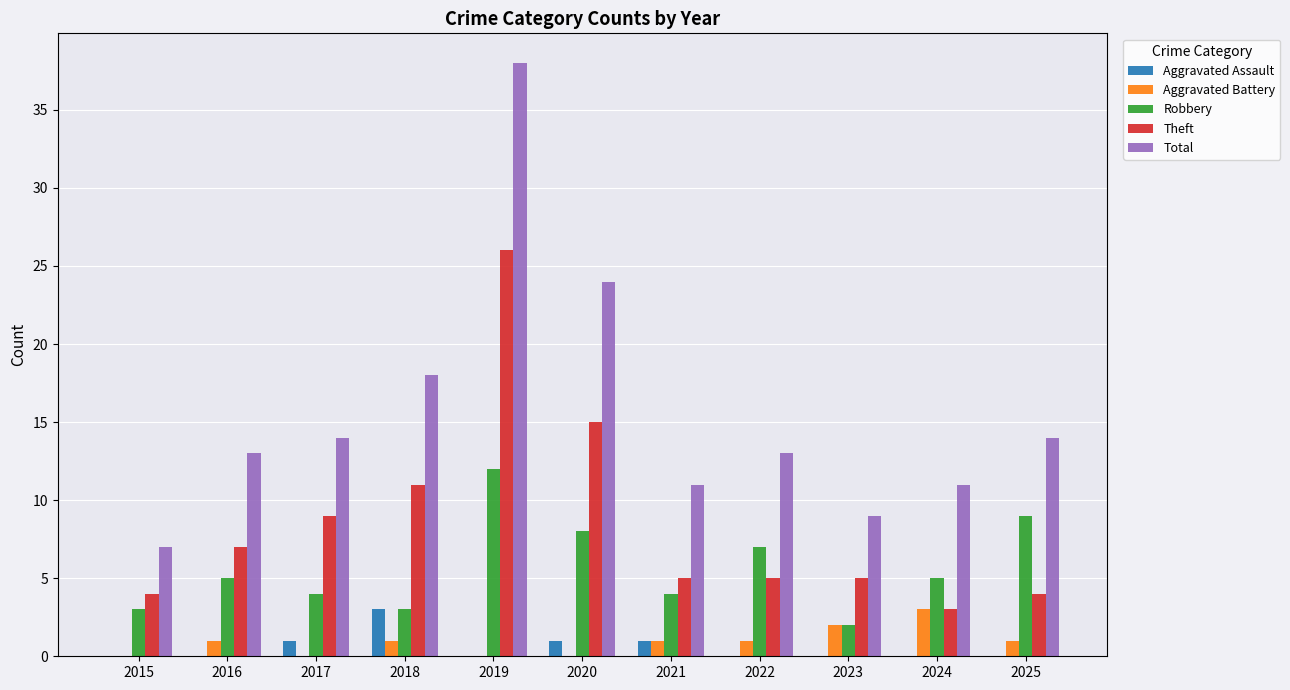

What is the sum of all Total values?

172